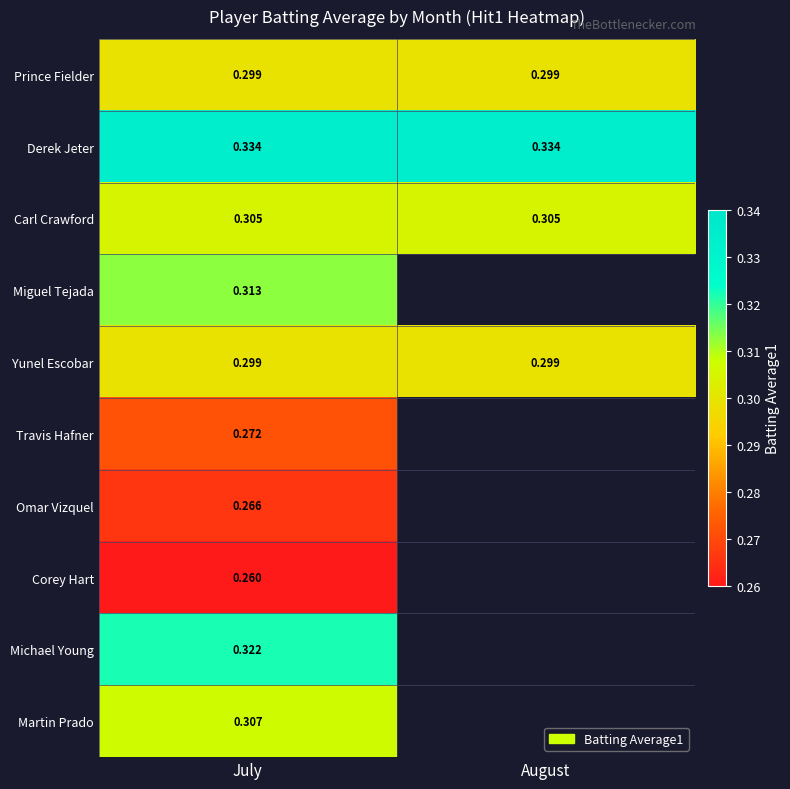

Is the value of Omar Vizquel at July greater than the value of Yunel Escobar at August?

No